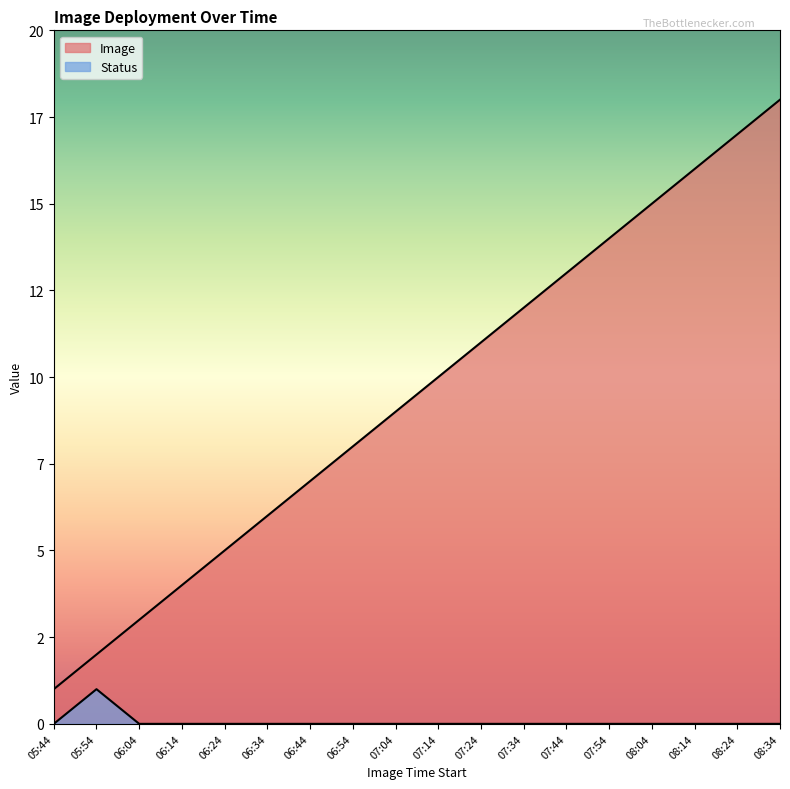

True or false: Image has a value of 19 at 07:54.

False